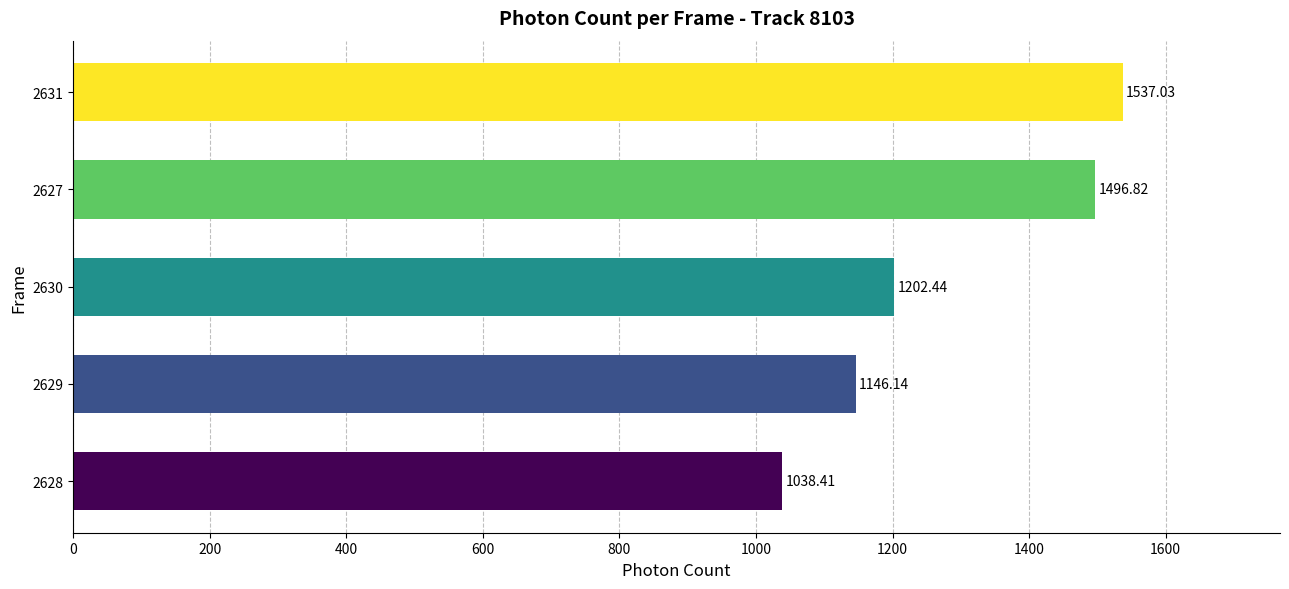

Between 2628 and 2630, which is larger?

2630